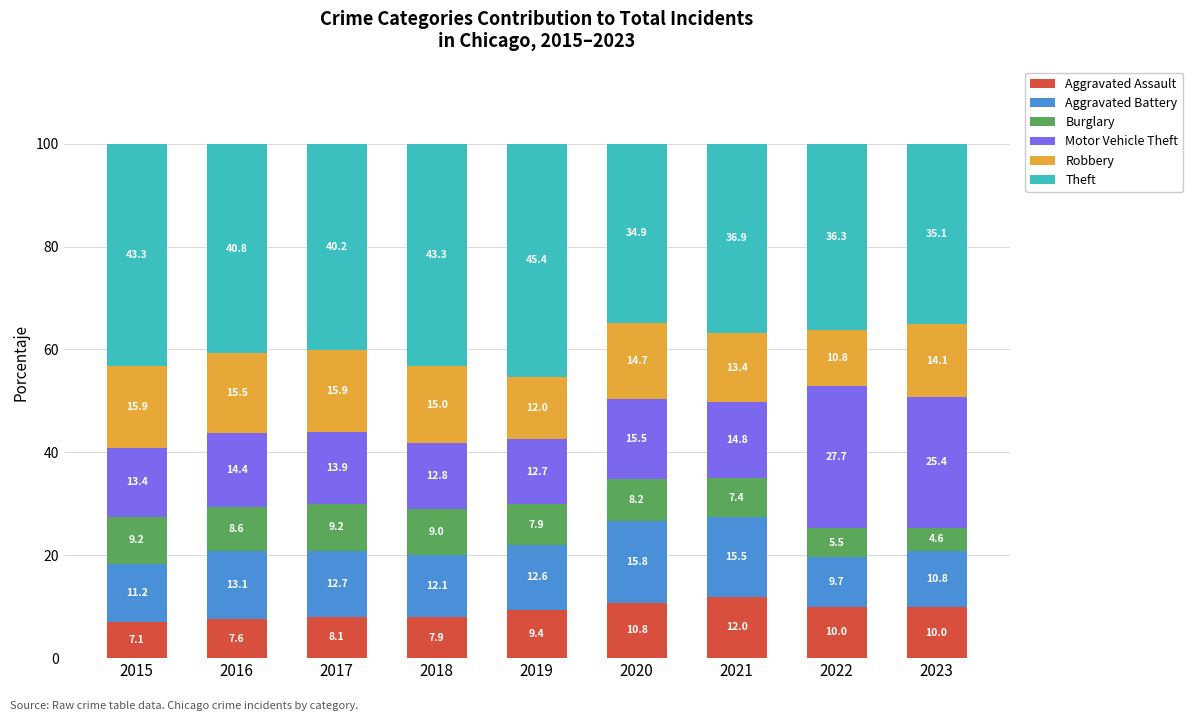

What is the total value across all series at 2019?

100.0